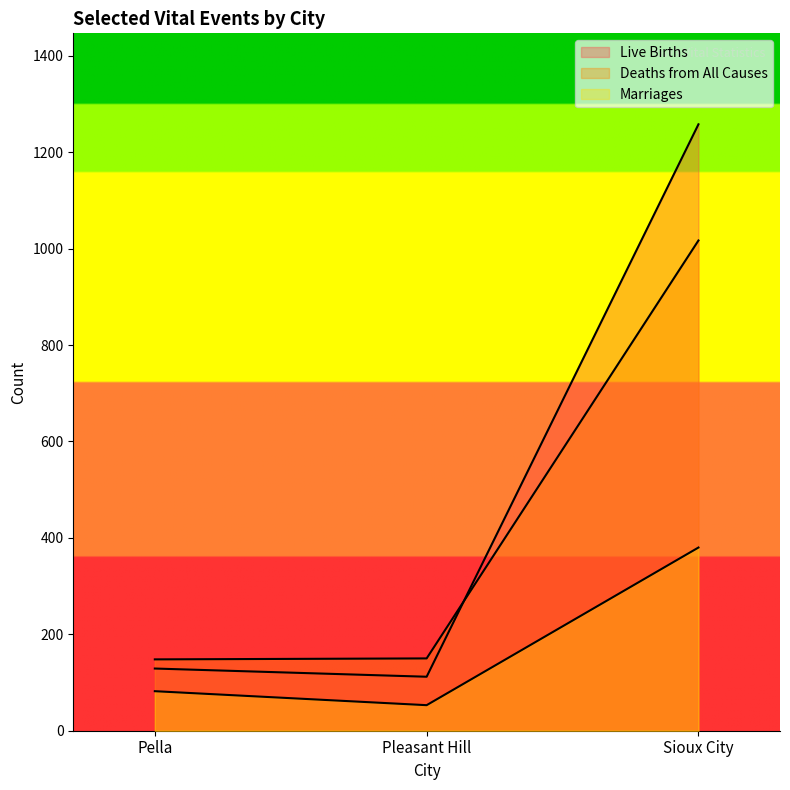

At Pleasant Hill, list the series in order from largest to smallest.

Deaths from All Causes, Live Births, Marriages